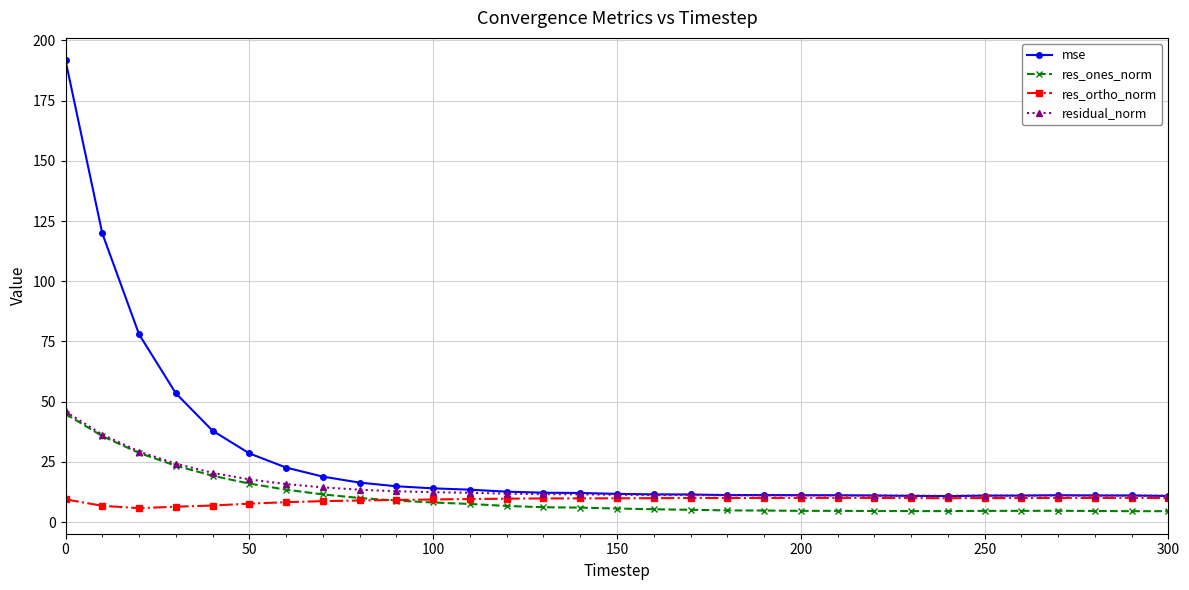

What are all the series names shown in the legend?

mse, res_ones_norm, res_ortho_norm, residual_norm